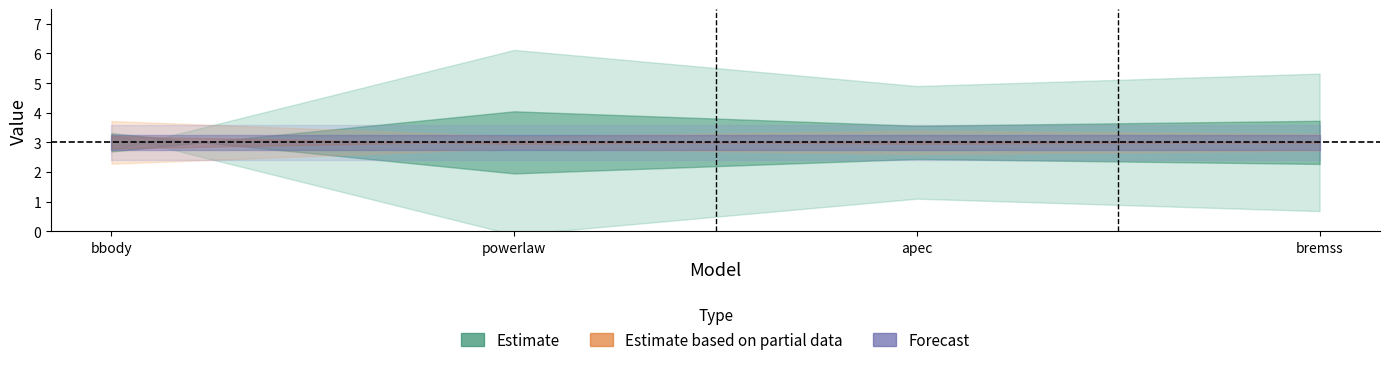

What is the label of the 2nd point from the left?

powerlaw